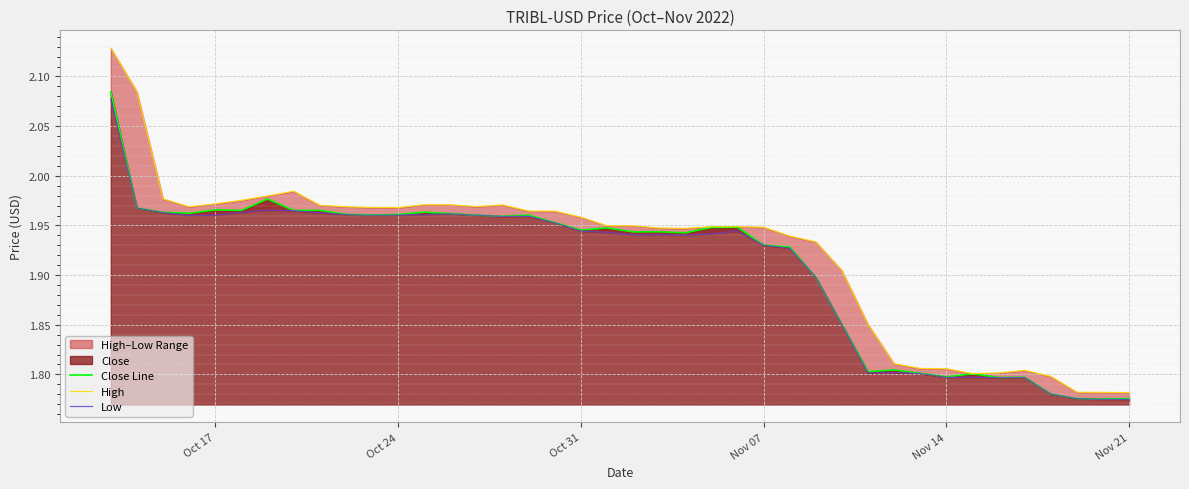

How many lines are shown in the chart?

3